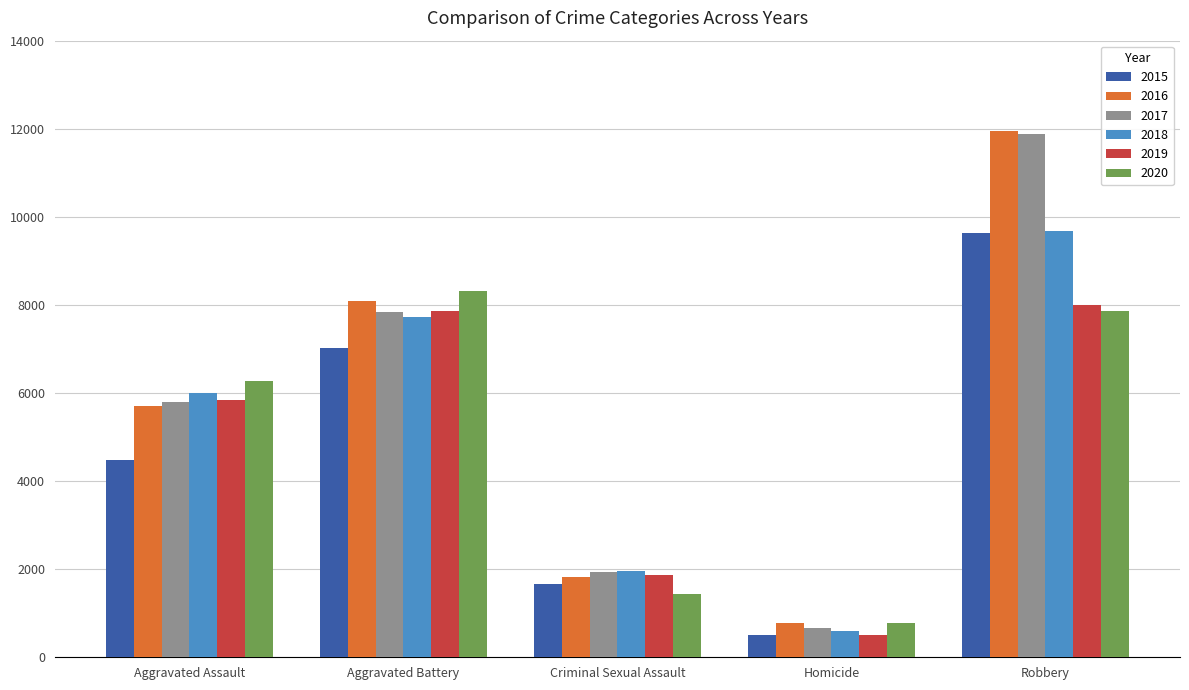

What is the approximate value of 2016 at Criminal Sexual Assault, to the nearest 100?

1800